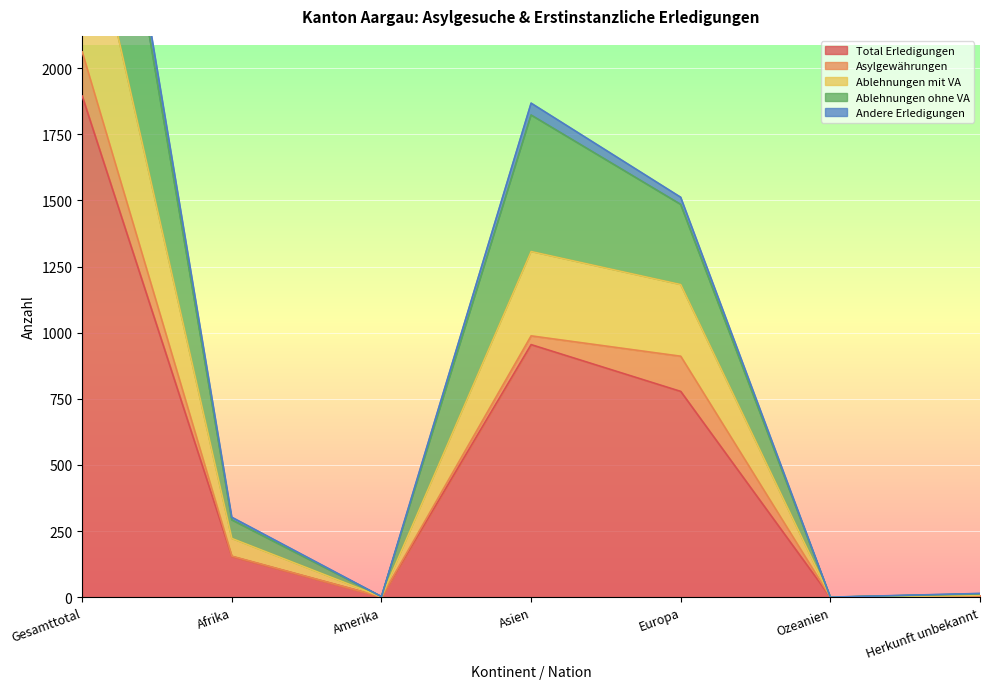

The Total Erledigungen series shows 1245 at Europa. True or false?

False